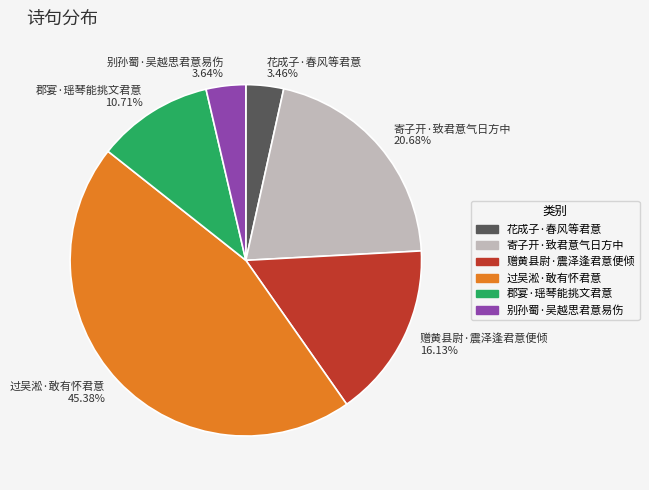

To the nearest percent, what is the combined percentage of 别孙蜀·吴越思君意易伤 and 花成子·春风等君意?

7%